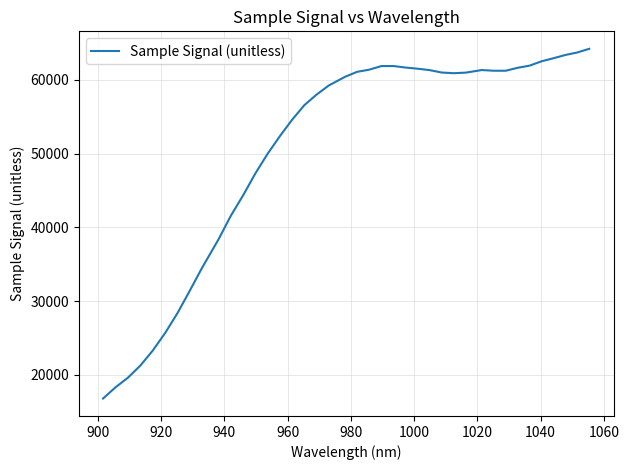

What is the average value?

50502